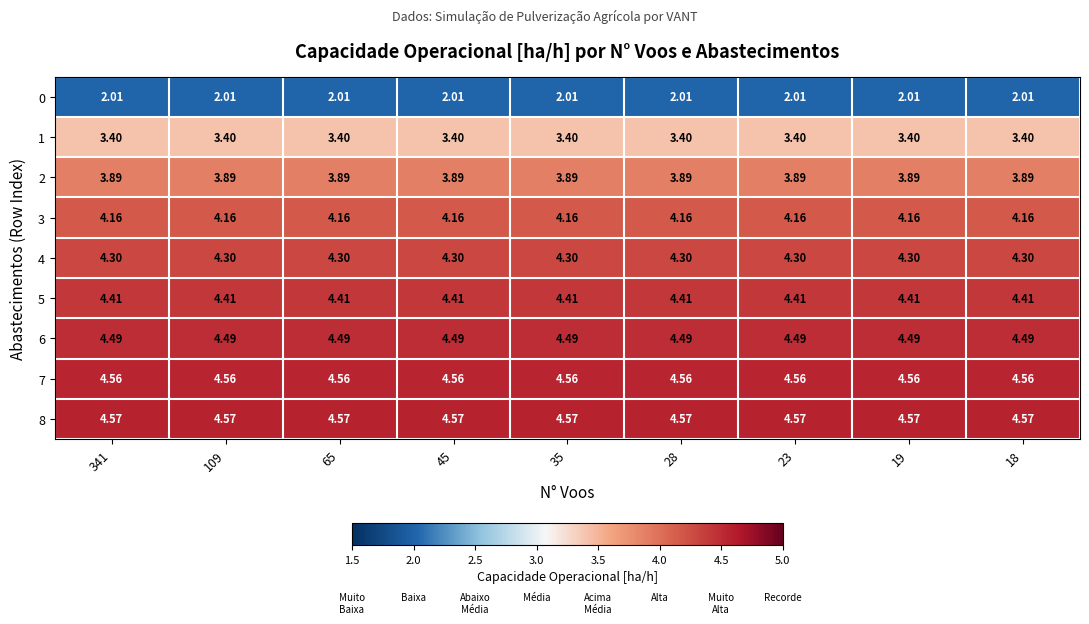

Reading right to left, extract all data points from this chart.

0: 18=2.0	19=2.0	23=2.0	28=2.0	35=2.0	45=2.0	65=2.0	109=2.0	341=2.0
1: 18=3.4	19=3.4	23=3.4	28=3.4	35=3.4	45=3.4	65=3.4	109=3.4	341=3.4
2: 18=3.9	19=3.9	23=3.9	28=3.9	35=3.9	45=3.9	65=3.9	109=3.9	341=3.9
3: 18=4.2	19=4.2	23=4.2	28=4.2	35=4.2	45=4.2	65=4.2	109=4.2	341=4.2
4: 18=4.3	19=4.3	23=4.3	28=4.3	35=4.3	45=4.3	65=4.3	109=4.3	341=4.3
5: 18=4.4	19=4.4	23=4.4	28=4.4	35=4.4	45=4.4	65=4.4	109=4.4	341=4.4
6: 18=4.5	19=4.5	23=4.5	28=4.5	35=4.5	45=4.5	65=4.5	109=4.5	341=4.5
7: 18=4.6	19=4.6	23=4.6	28=4.6	35=4.6	45=4.6	65=4.6	109=4.6	341=4.6
8: 18=4.6	19=4.6	23=4.6	28=4.6	35=4.6	45=4.6	65=4.6	109=4.6	341=4.6